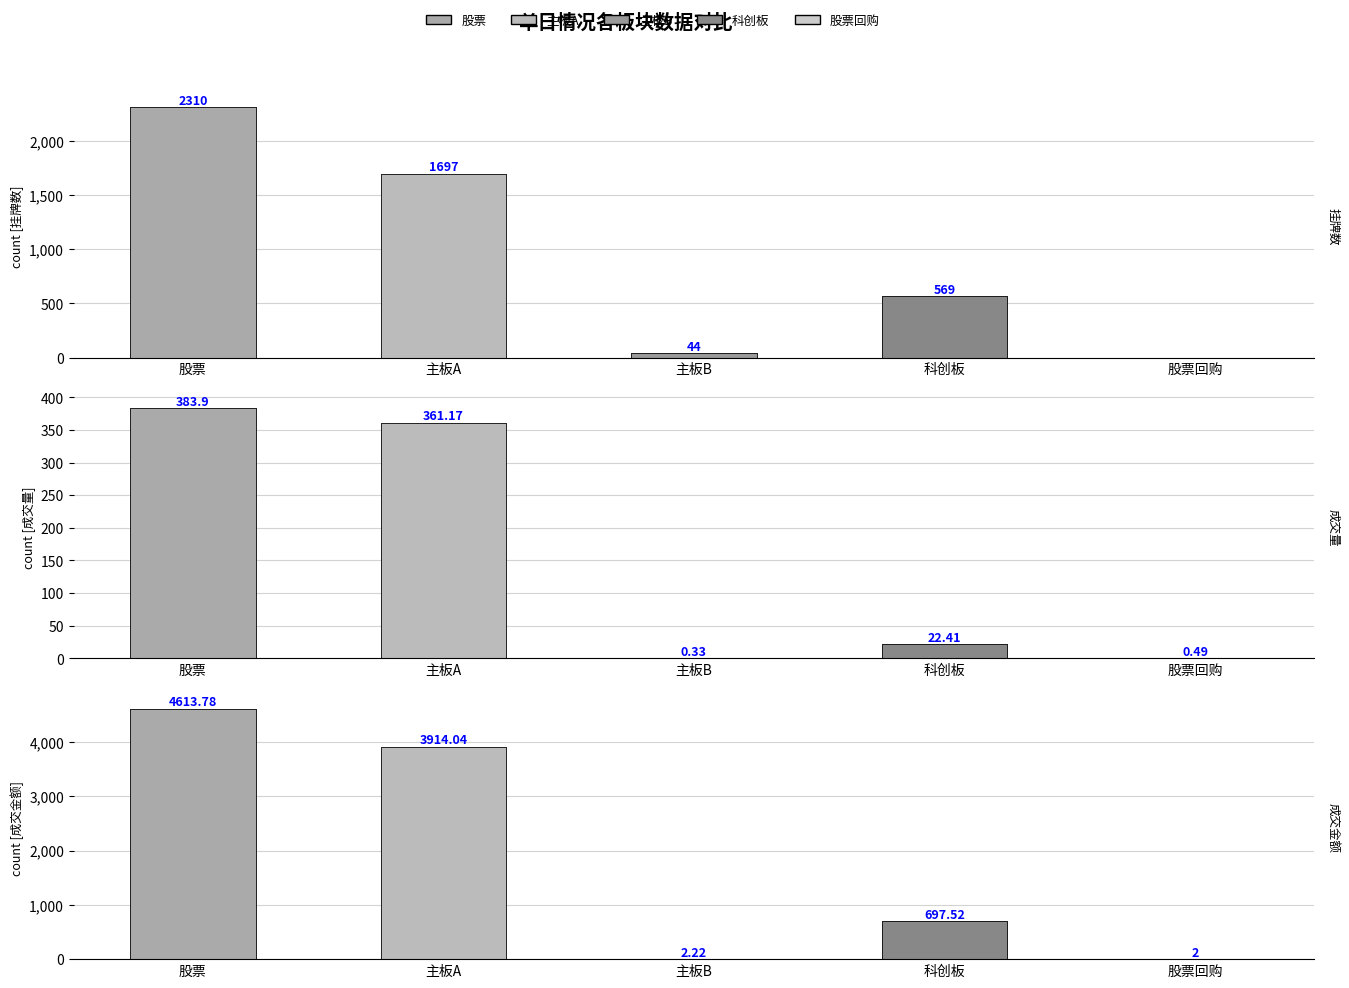

Where does the 挂牌数 series first go above 569?

股票